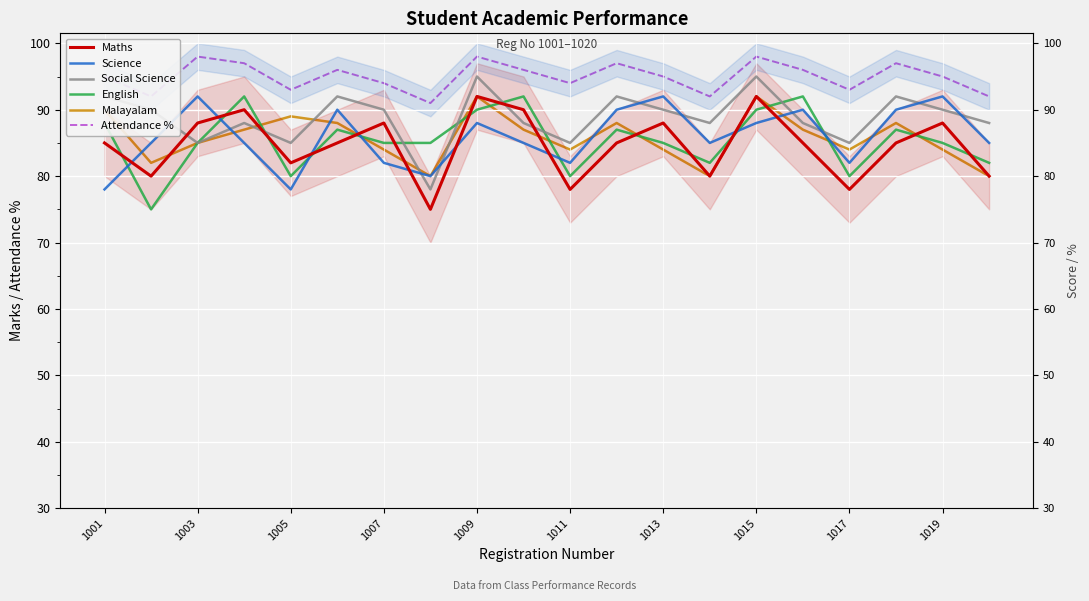

Which series has the largest total across all categories?

Attendance %